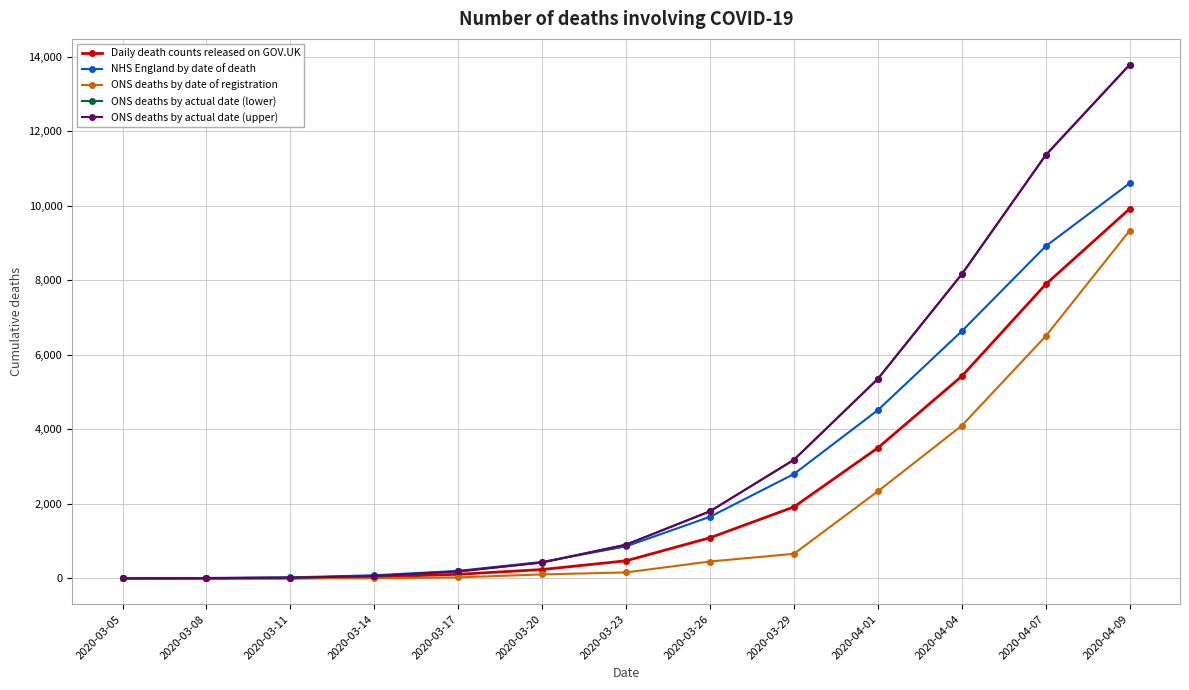

At how many categories does at least one series exceed 7314?

3